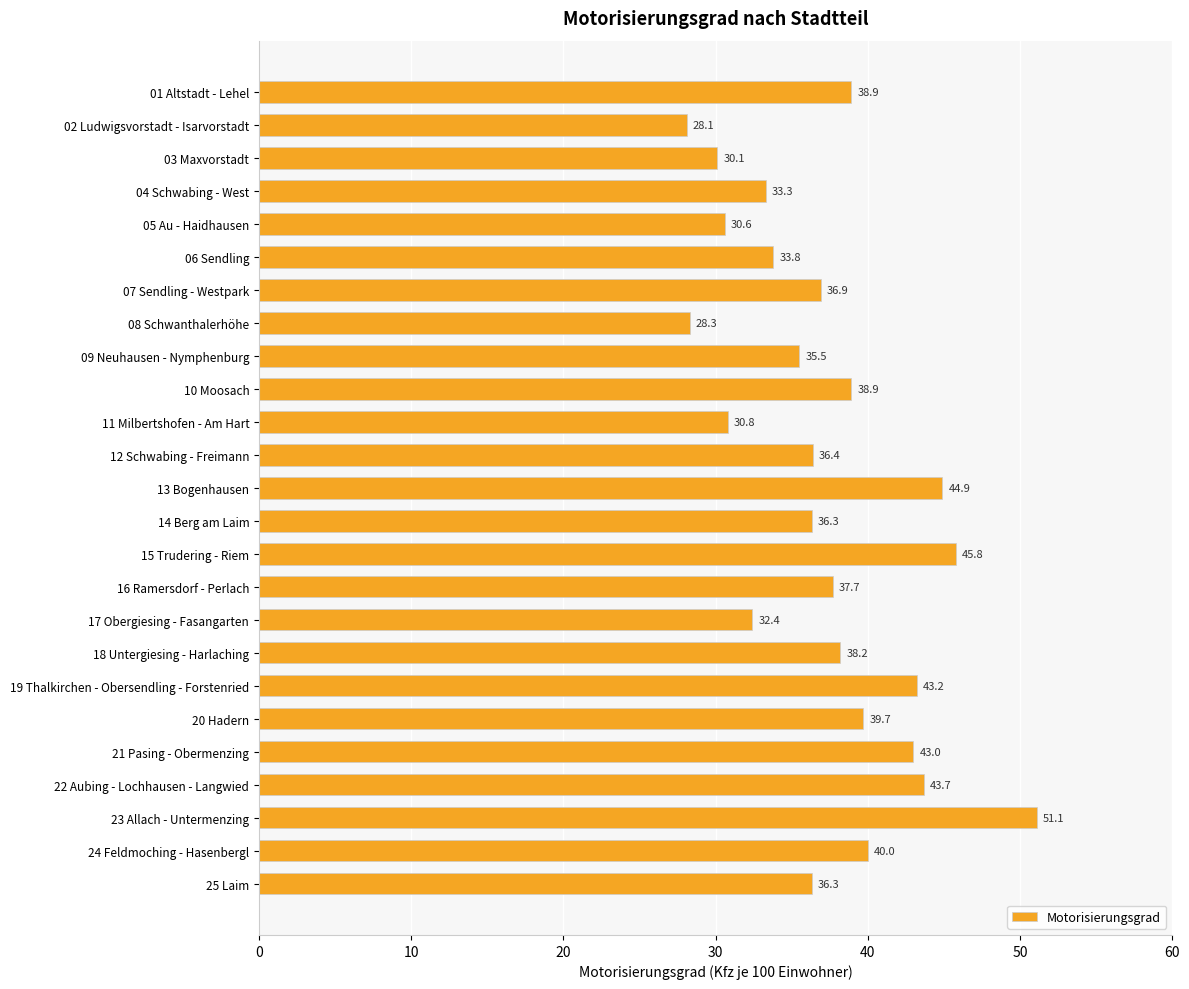

How many data points are above 36?

16